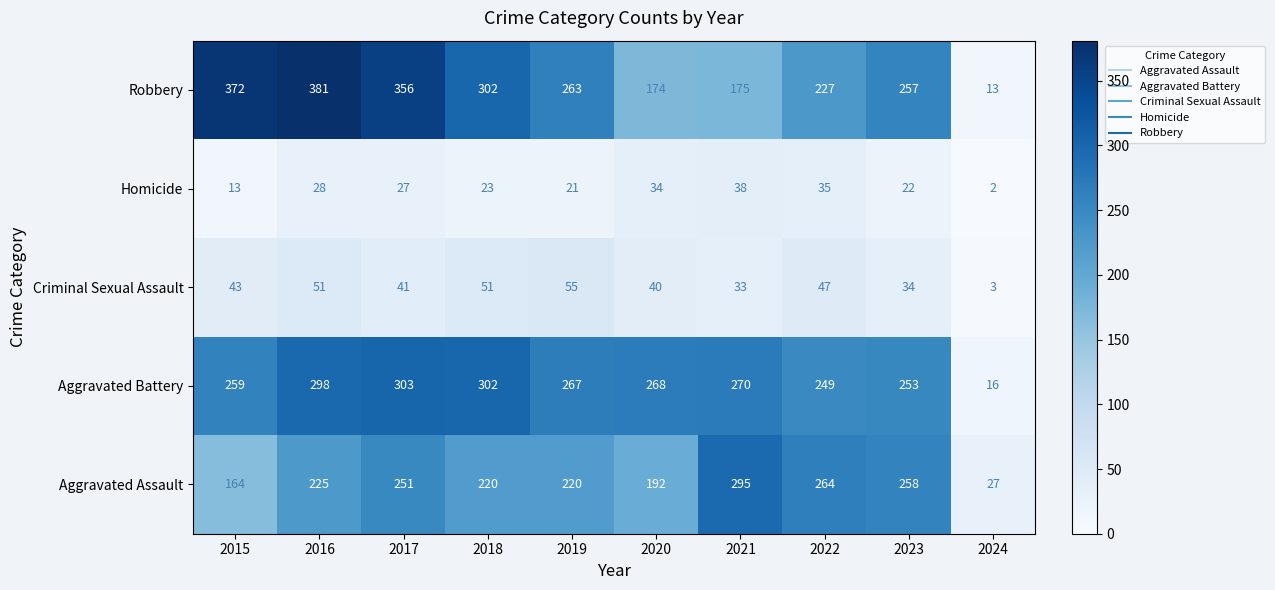

What is the total value across all series at 2021?

811